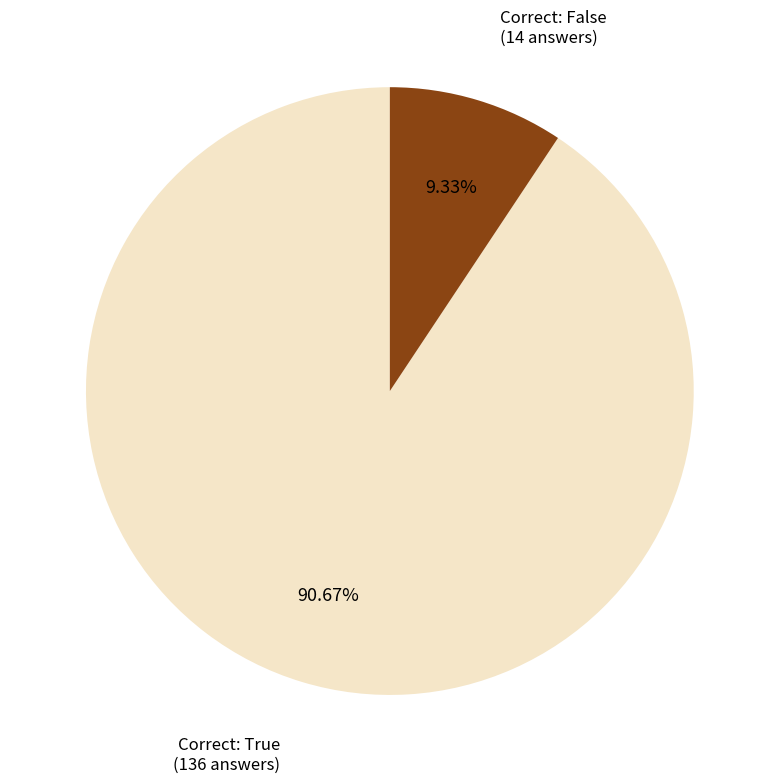

Is there any slice that represents more than half of the pie?

Yes